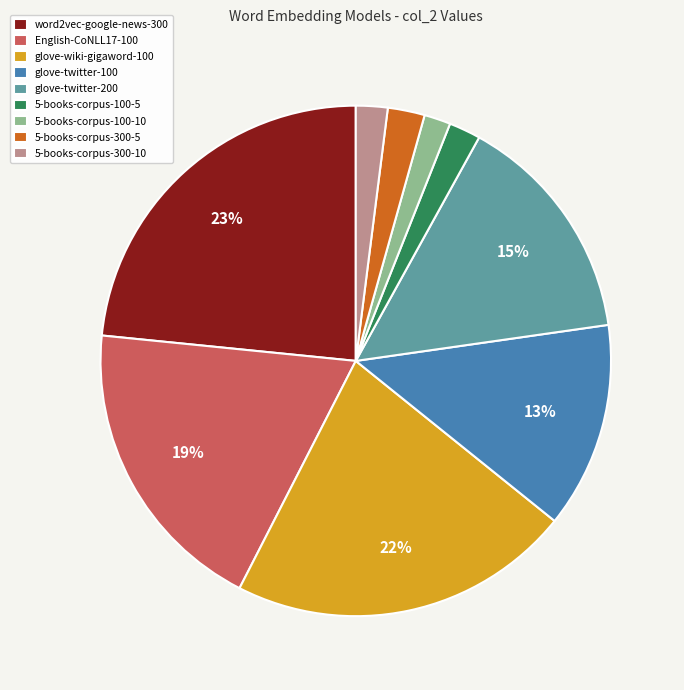

Between glove-wiki-gigaword-100 and 5-books-corpus-300-5, which is larger?

glove-wiki-gigaword-100